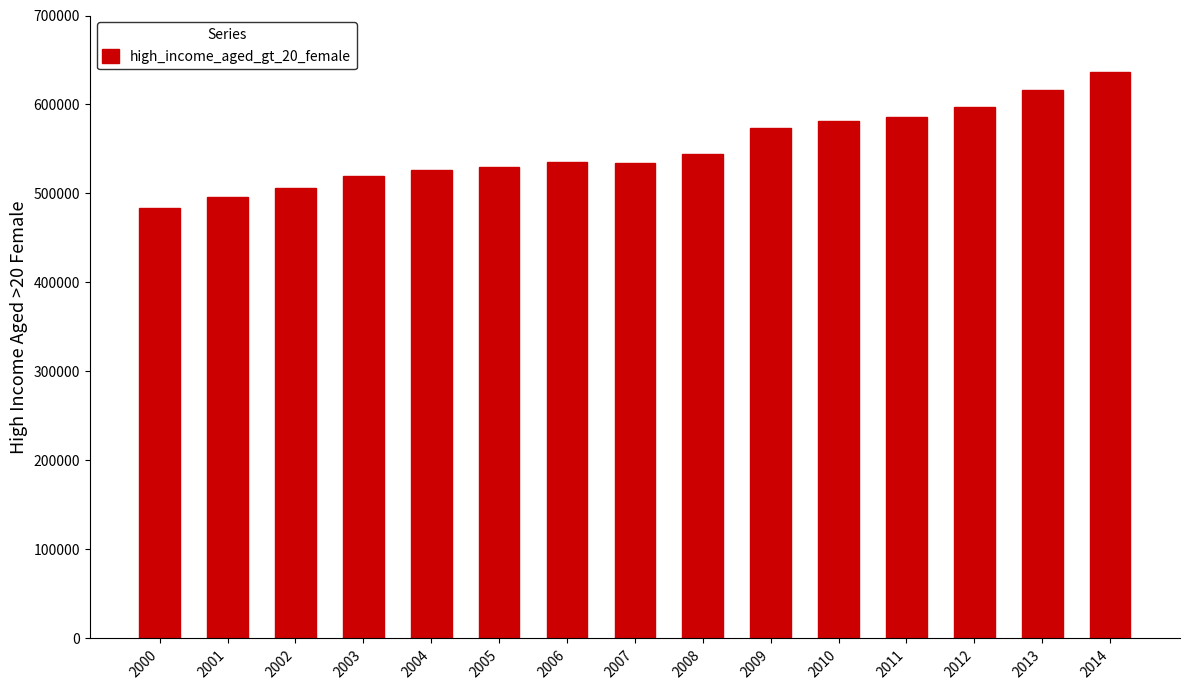

The value at 2007 is 214862. True or false?

False